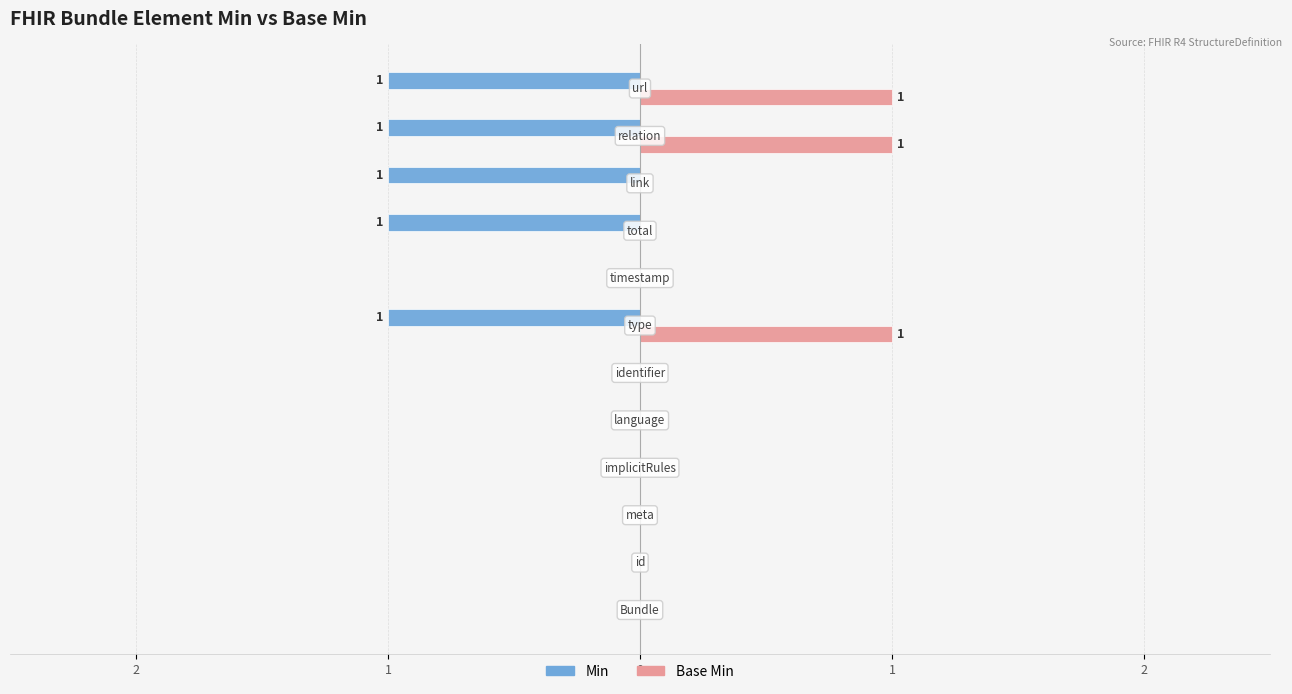

What are all the series names shown in the legend?

Min, Base Min